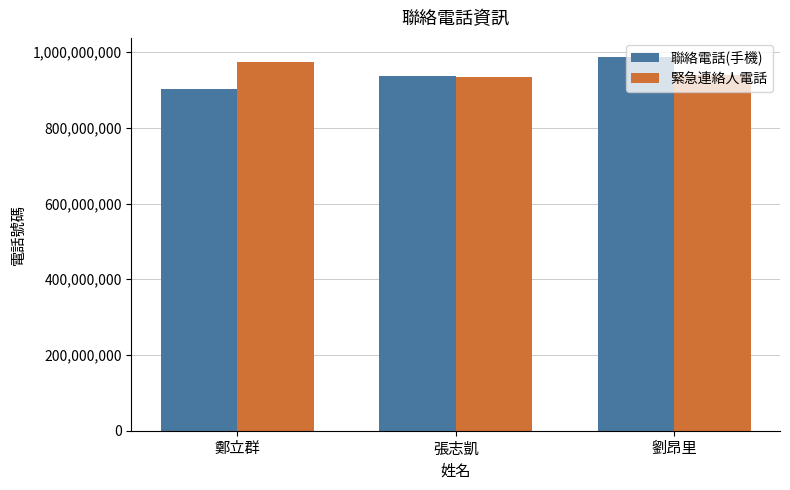

Which series has the largest range (max minus min)?

聯絡電話(手機)